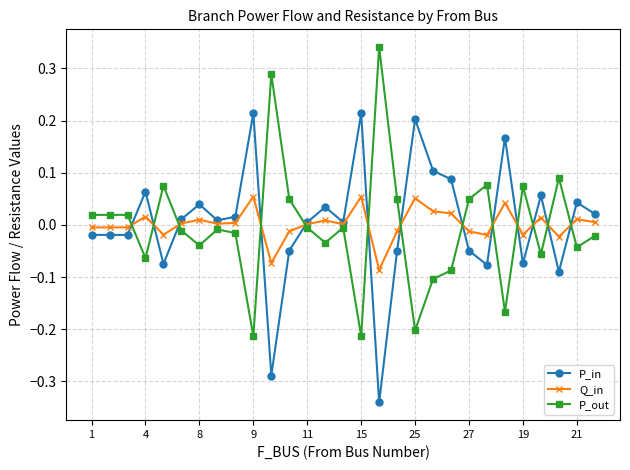

Is this an area chart (filled region under the line)?

No